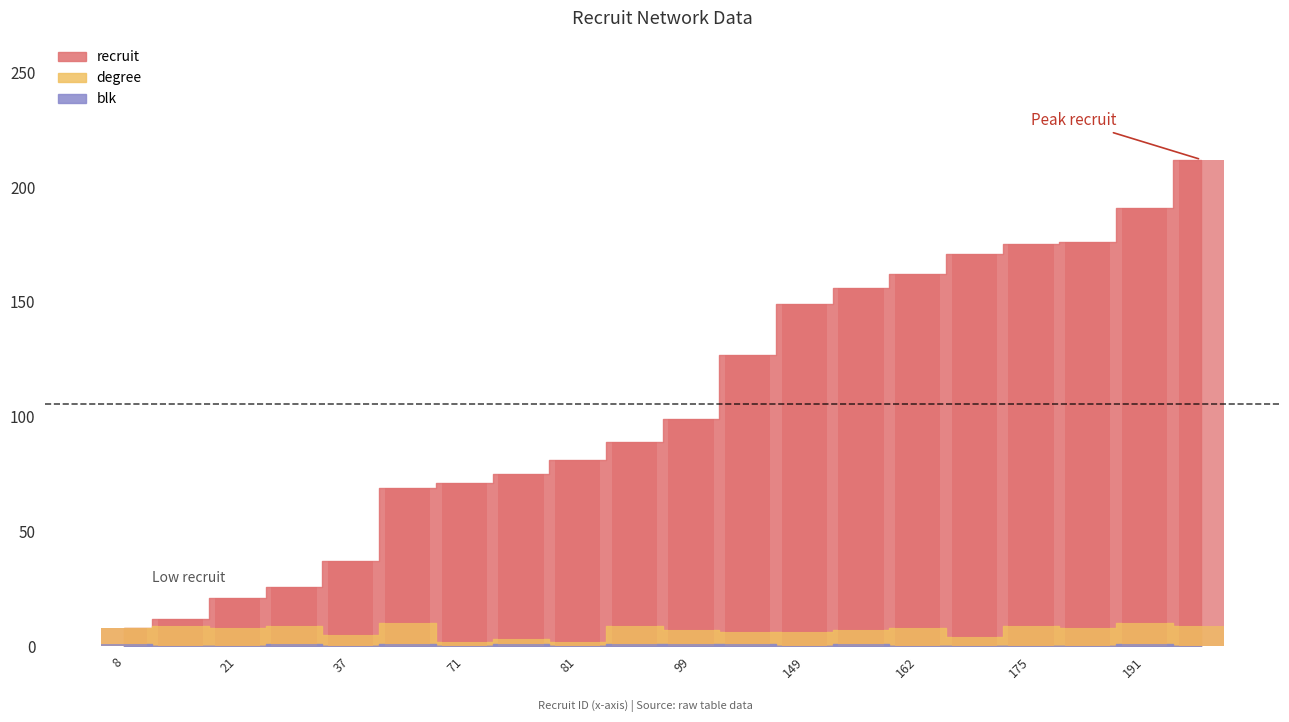

Which has a higher value, 21 or 75?

75